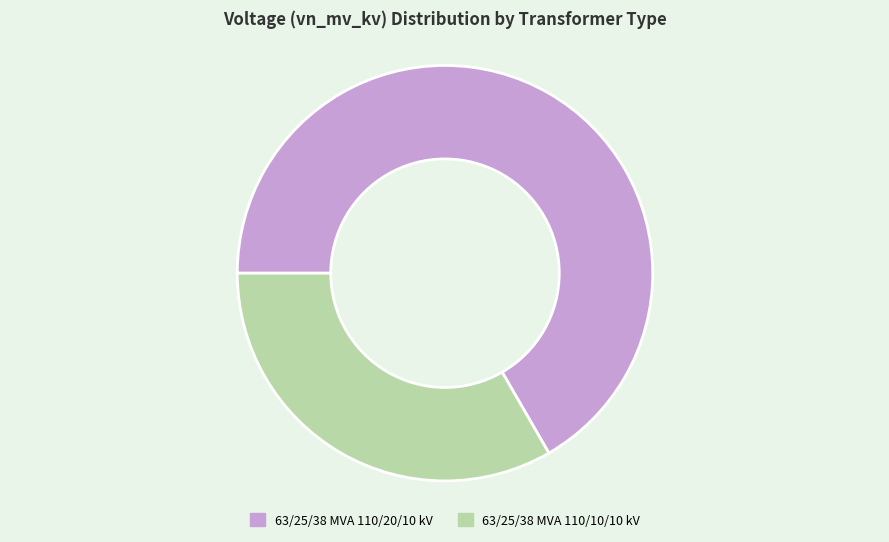

Do 63/25/38 MVA 110/20/10 kV and 63/25/38 MVA 110/10/10 kV together represent more than half of the pie?

Yes